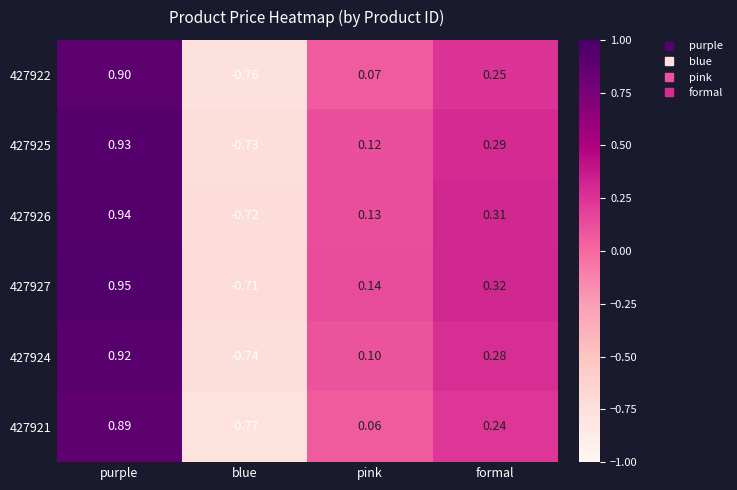

At which label is 427925 closest to 0?

pink